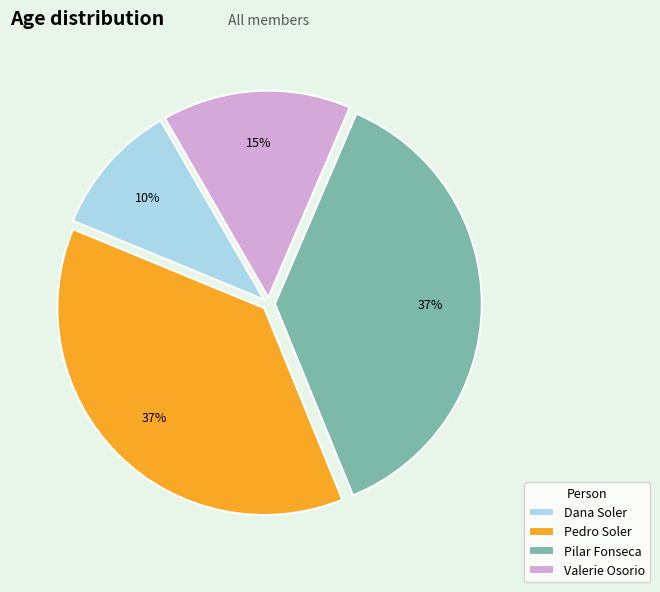

What percentage is the Valerie Osorio slice, to the nearest percent?

15%